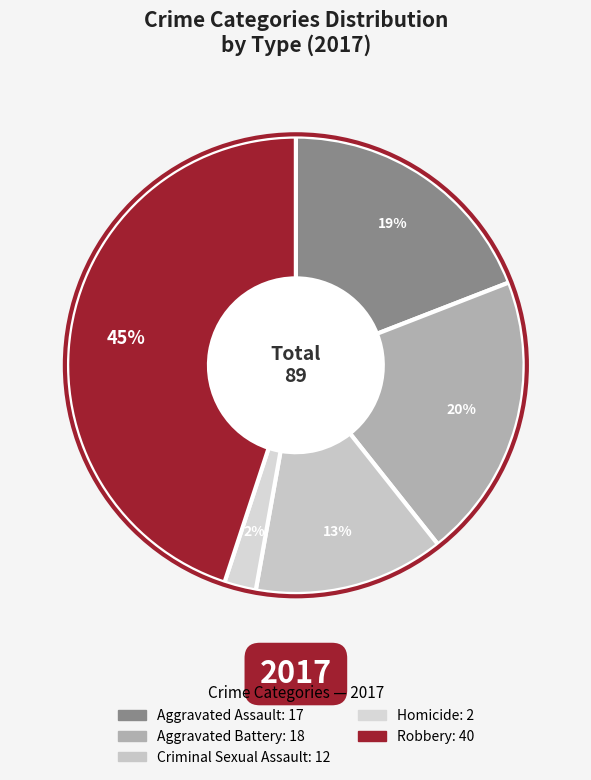

What portion of the pie excludes Criminal Sexual Assault?

86.5%